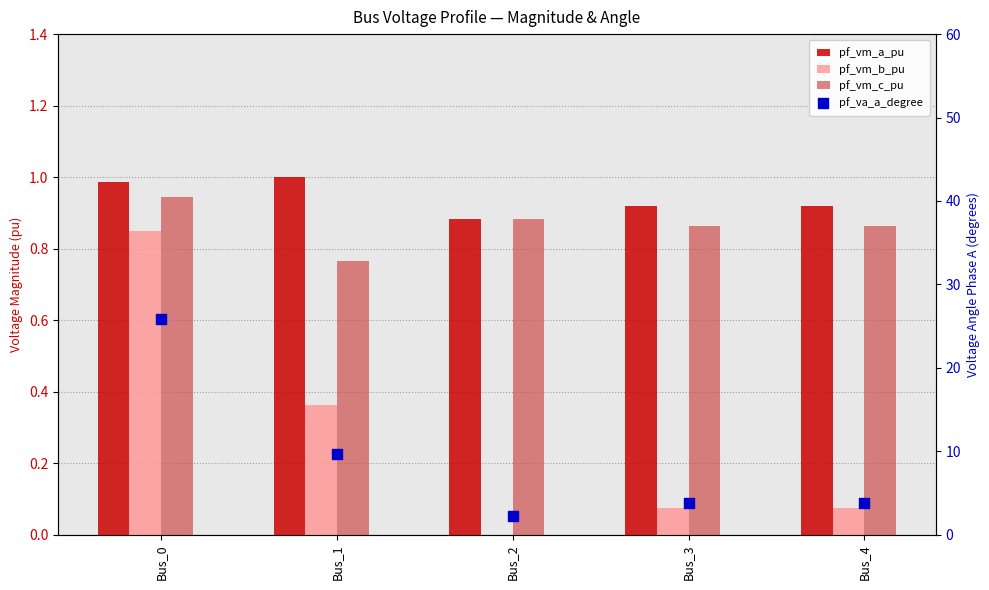

Which series has the widest spread of Y values?

pf_va_a_degree